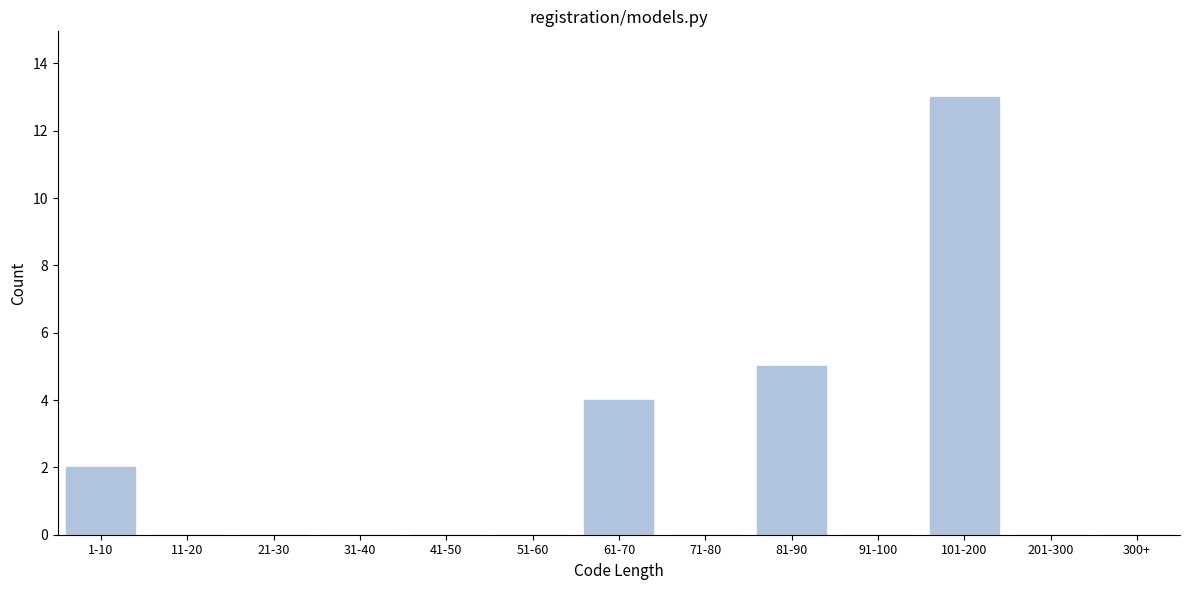

Reading right to left, list all the values displayed in this chart.

300+=0	201-300=0	101-200=13	91-100=0	81-90=5	71-80=0	61-70=4	51-60=0	41-50=0	31-40=0	21-30=0	11-20=0	1-10=2